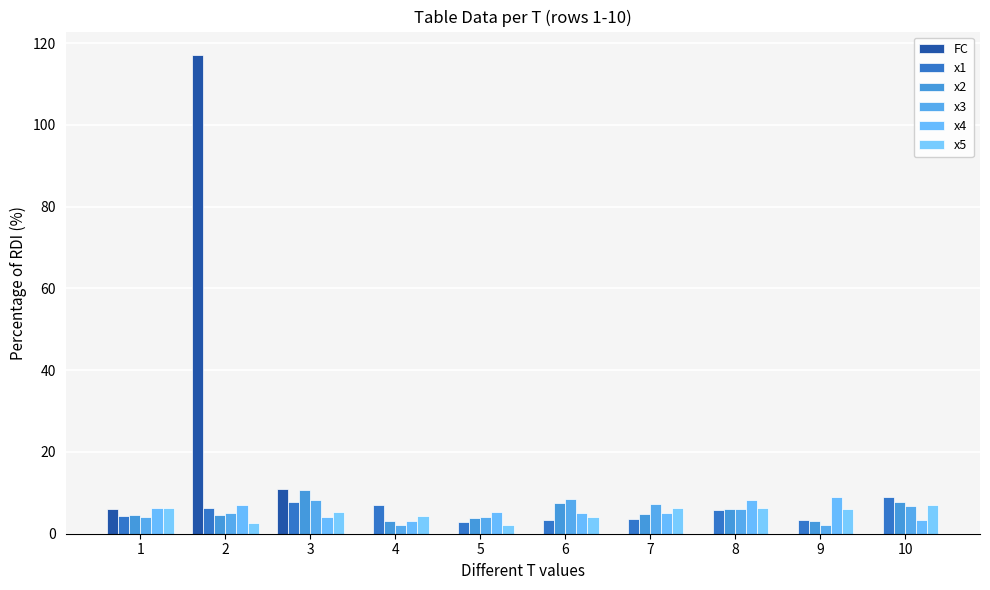

Where is x3 nearest to the value 5?

2